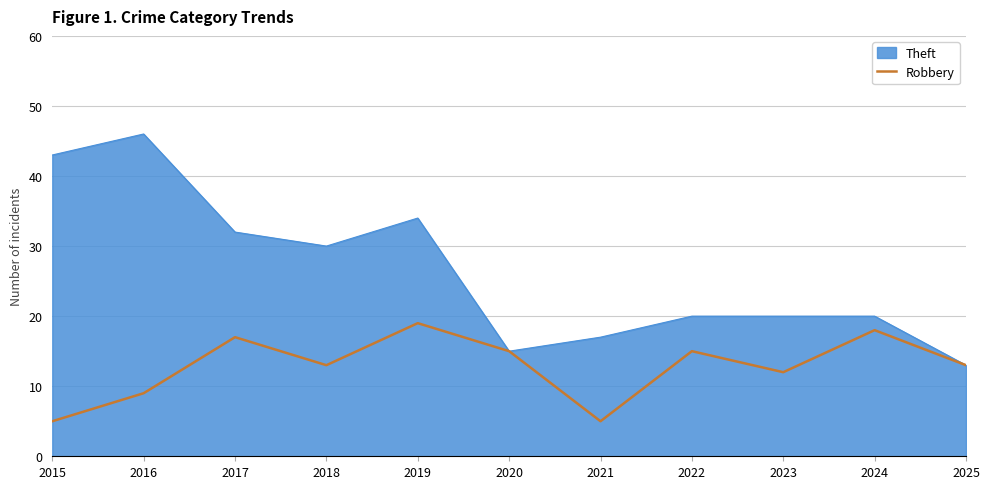

Which series has the largest total across all categories?

Theft